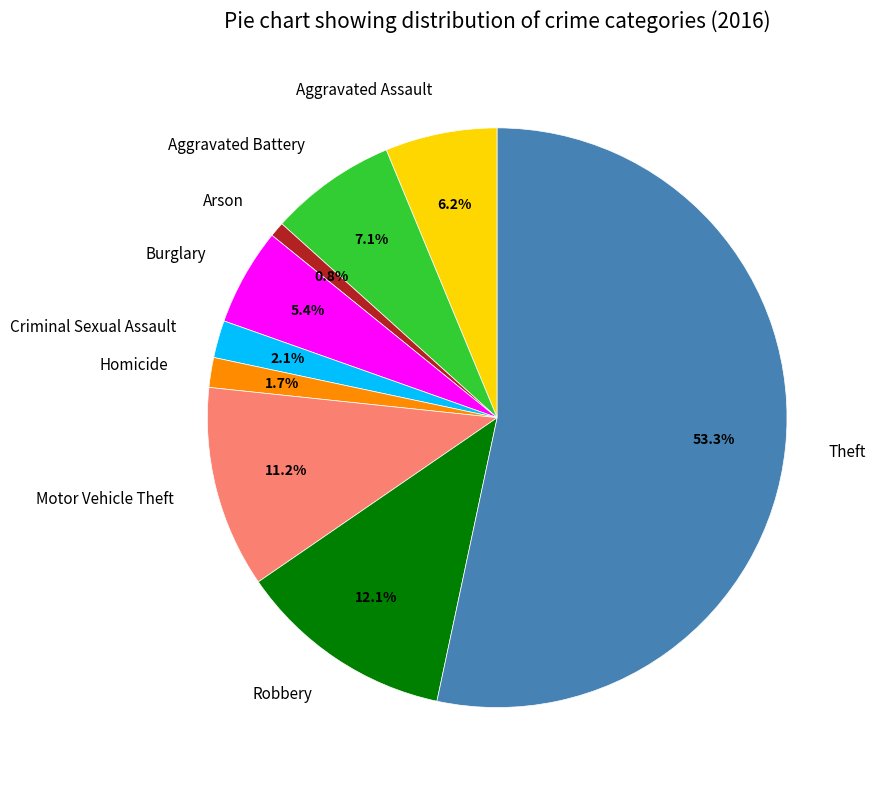

What is the majority slice?

Theft